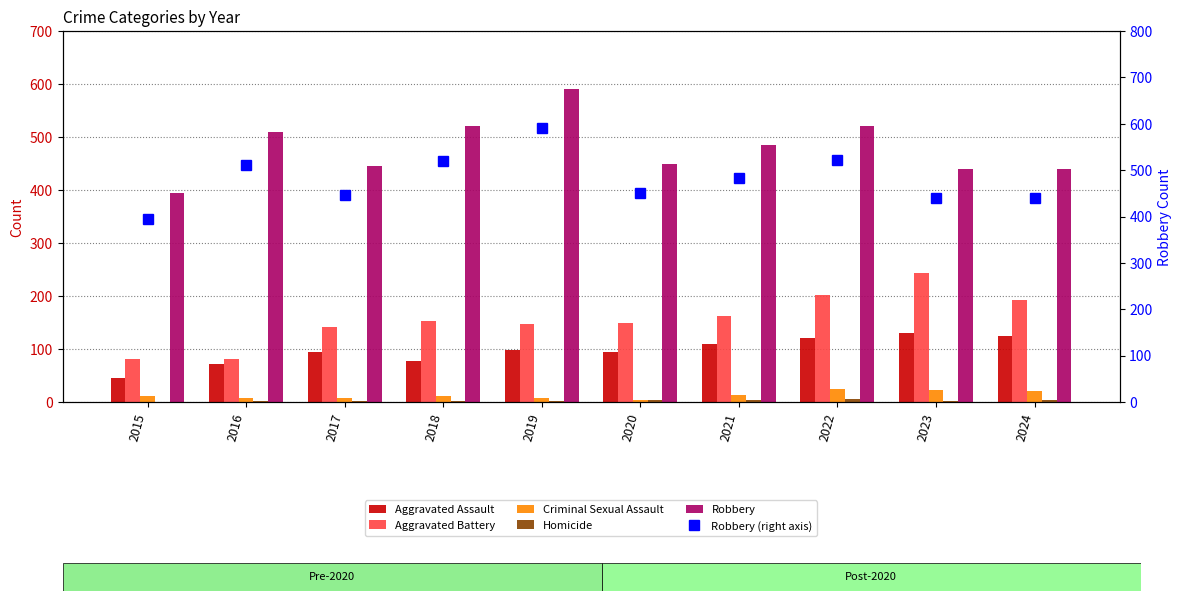

What is the difference between the highest and lowest values at 2024?

435